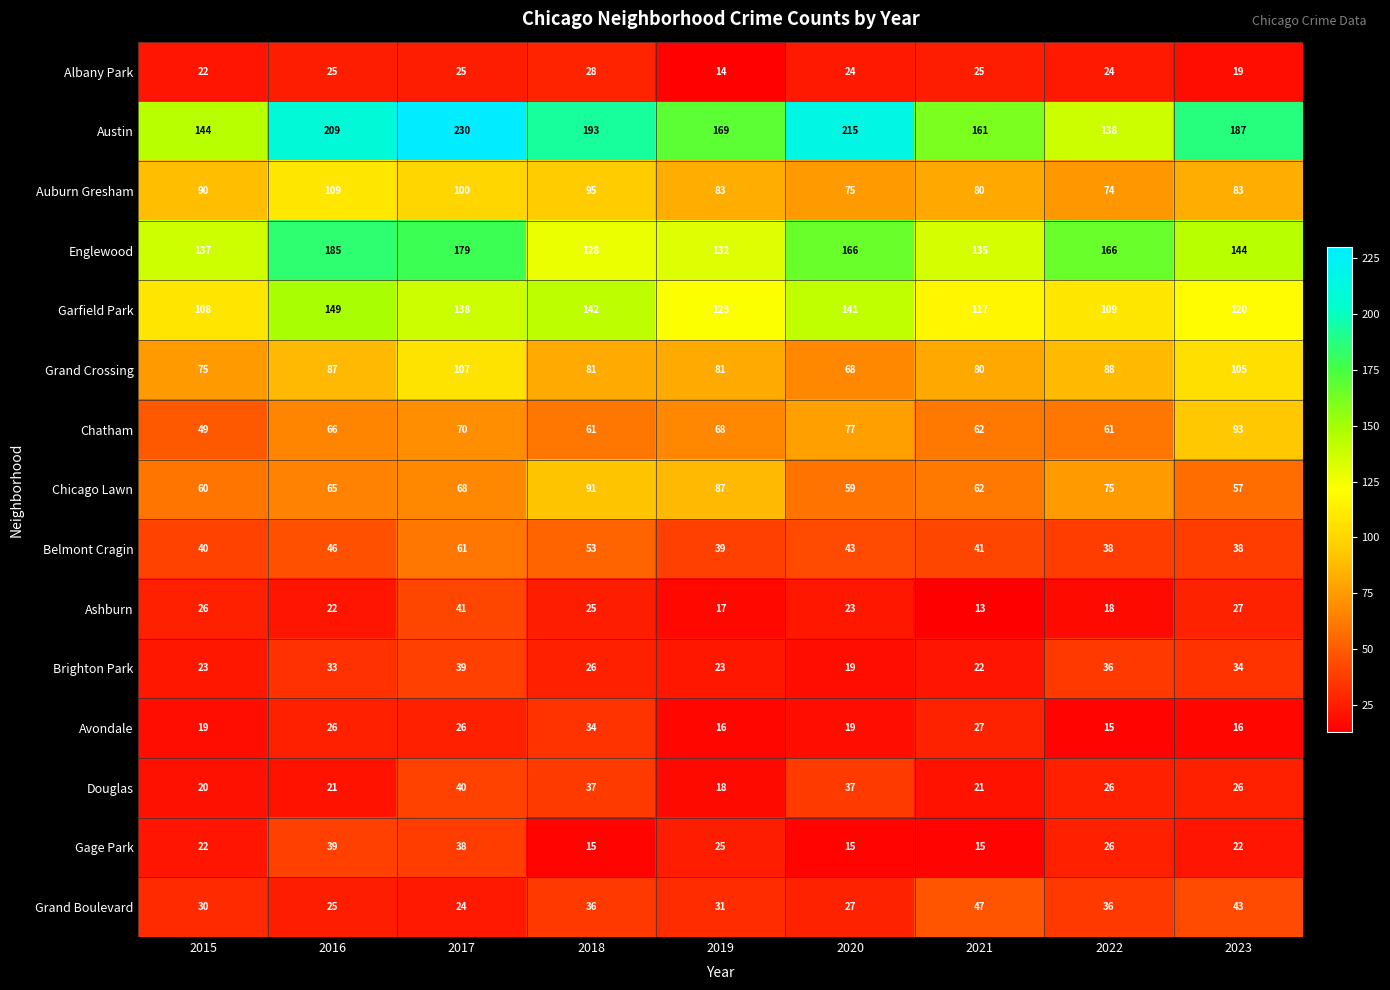

What is the total value across all series at 2020?

1008